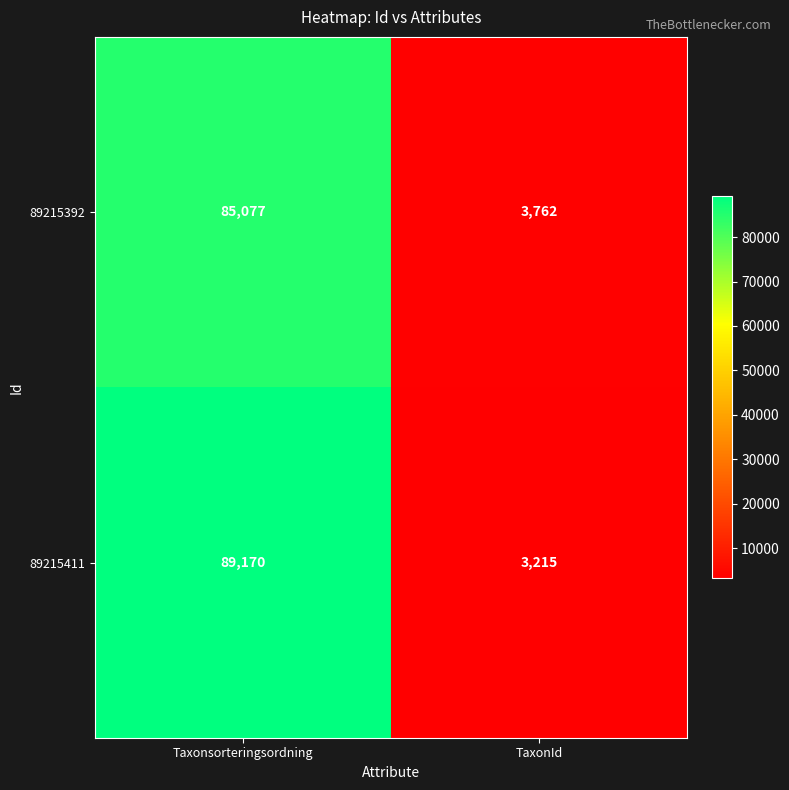

What is the average value of the 89215392 series?

44420